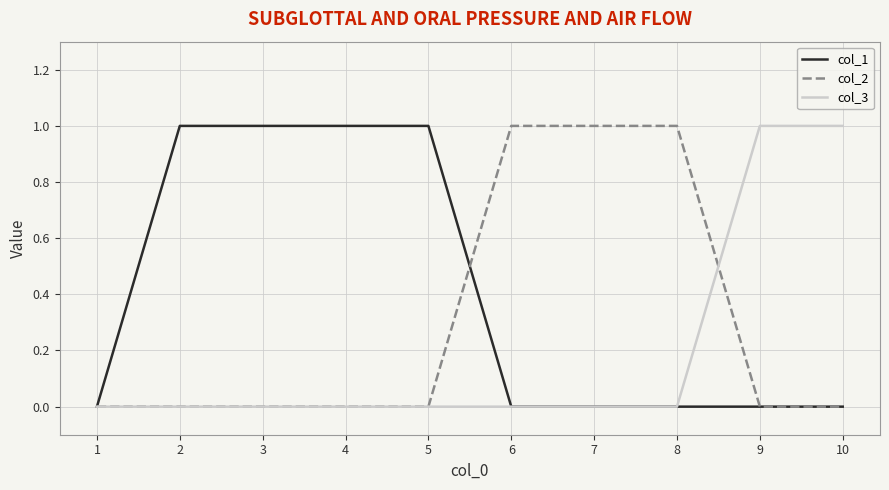

List the series in order of their overall mean, highest first.

col_1, col_2, col_3